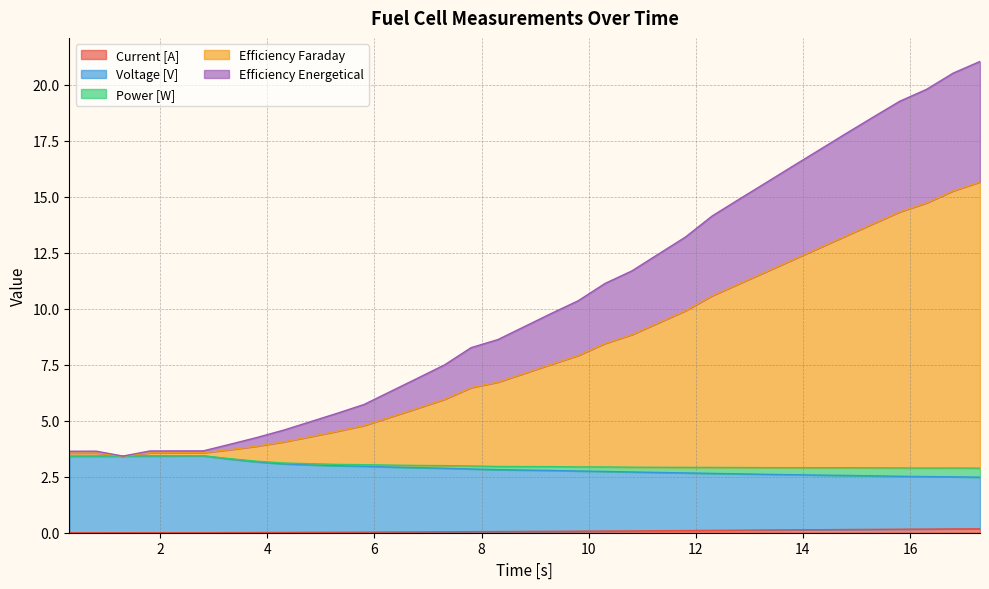

True or false: Current [A] and Efficiency Faraday intersect in this chart.

False